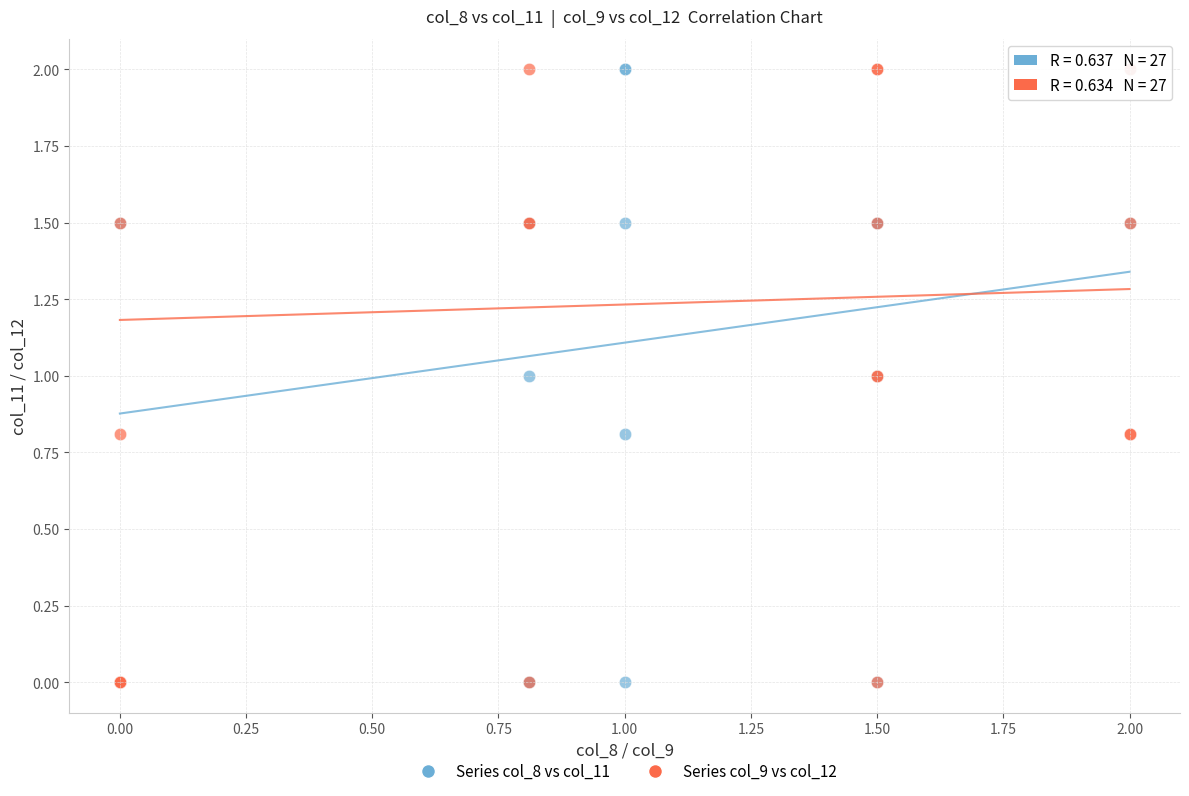

What are all the series names shown in the legend?

Series col_8 vs col_11, Series col_9 vs col_12